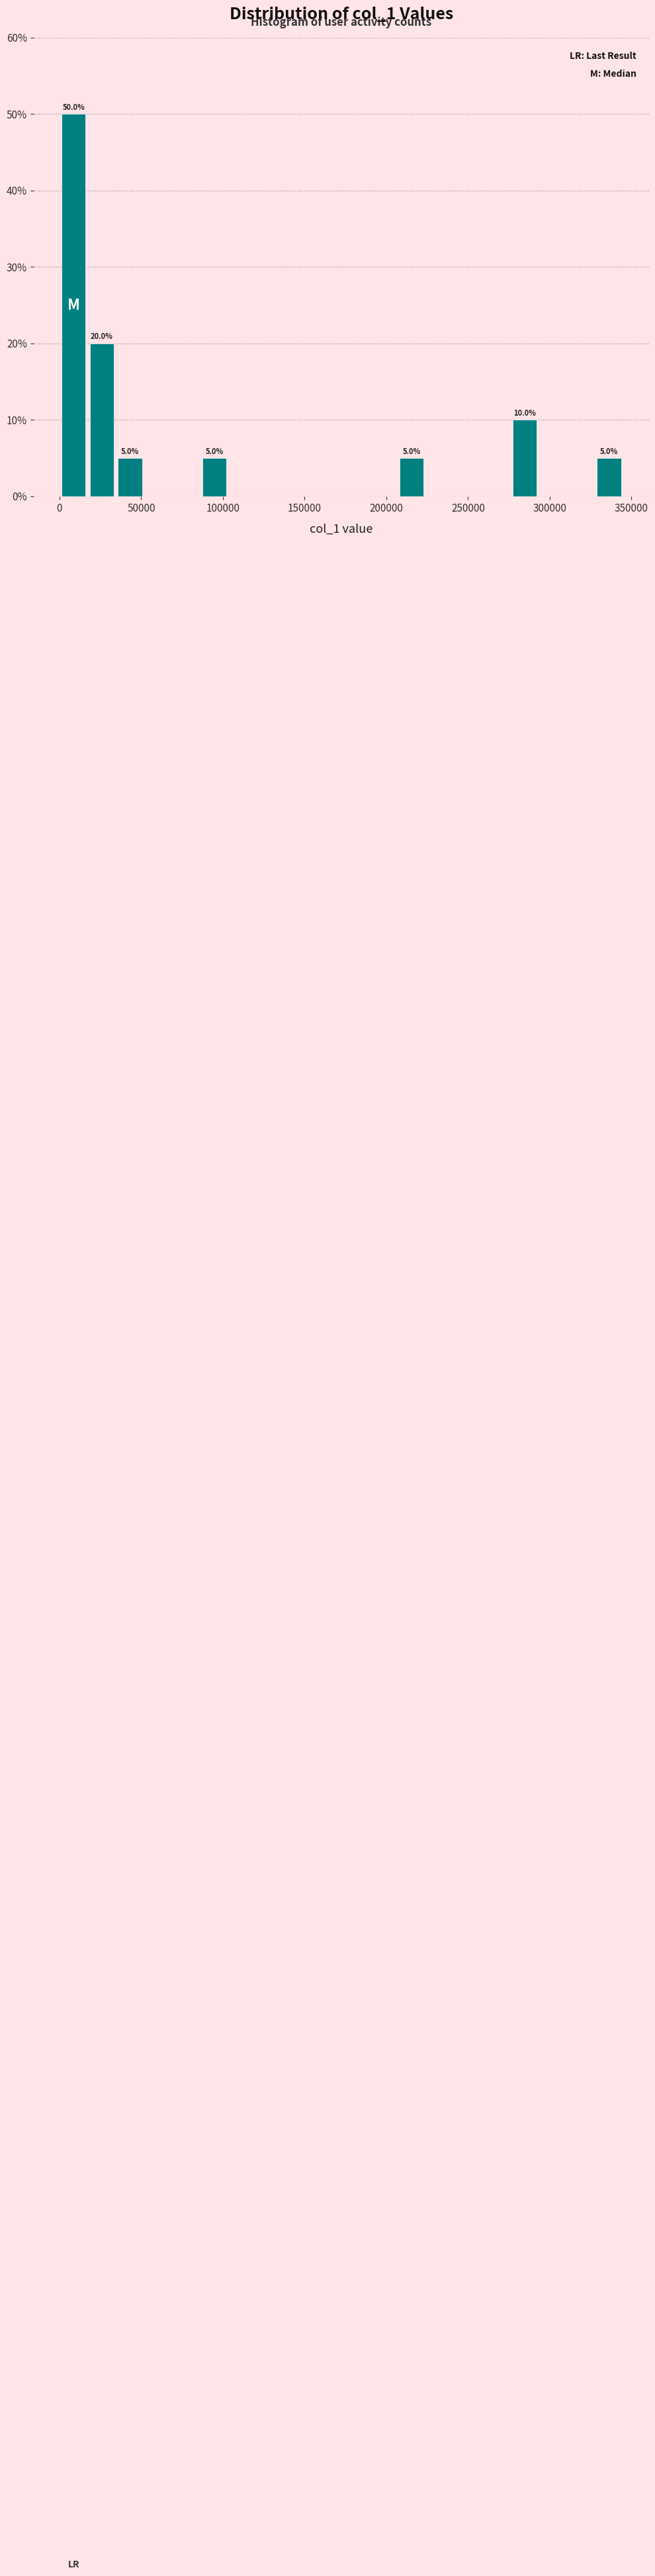

Read against the x-axis, roughly where is the centre of the tallest bar?

10000